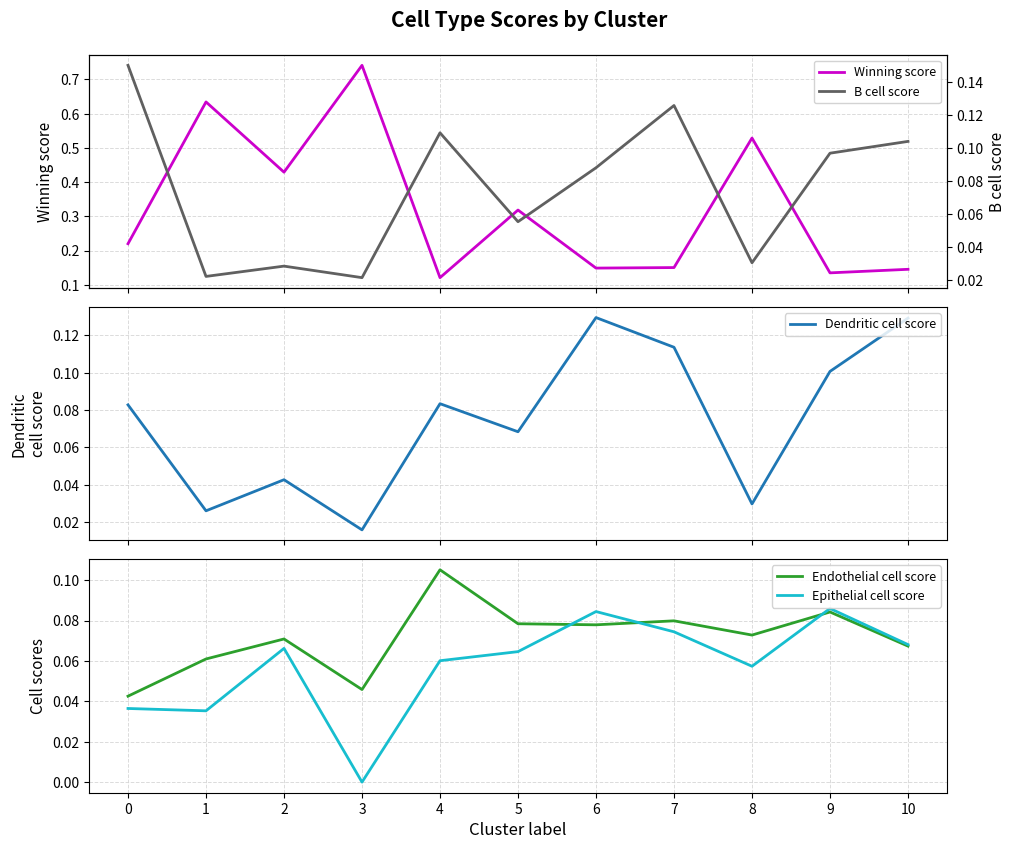

The Endothelial cell score series shows 0.0 at 10. True or false?

False